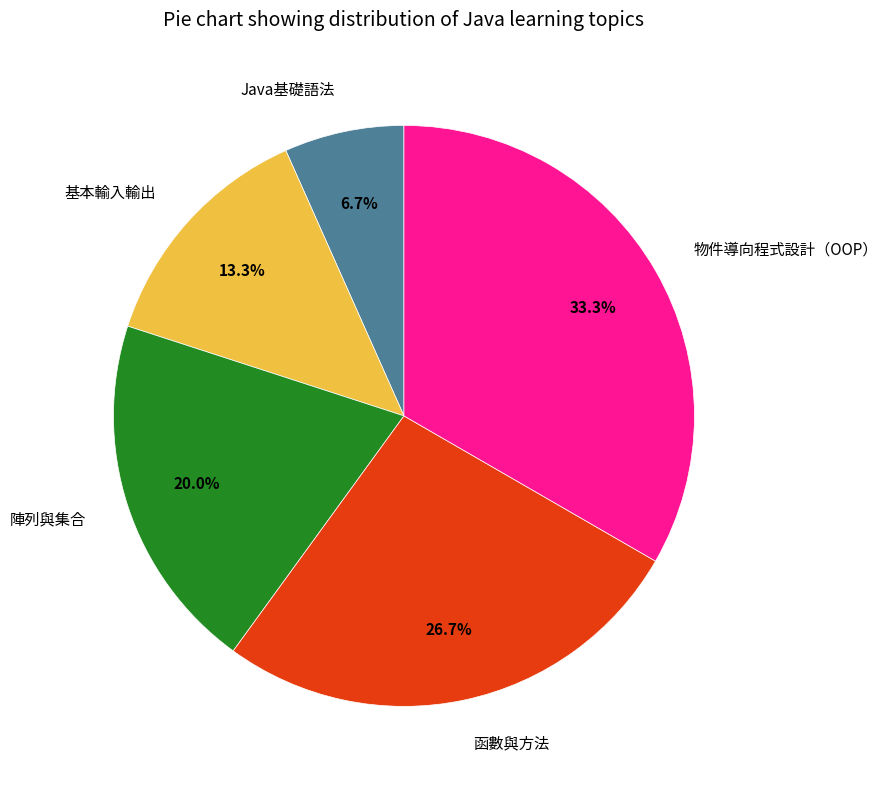

Does any single category account for the majority?

No